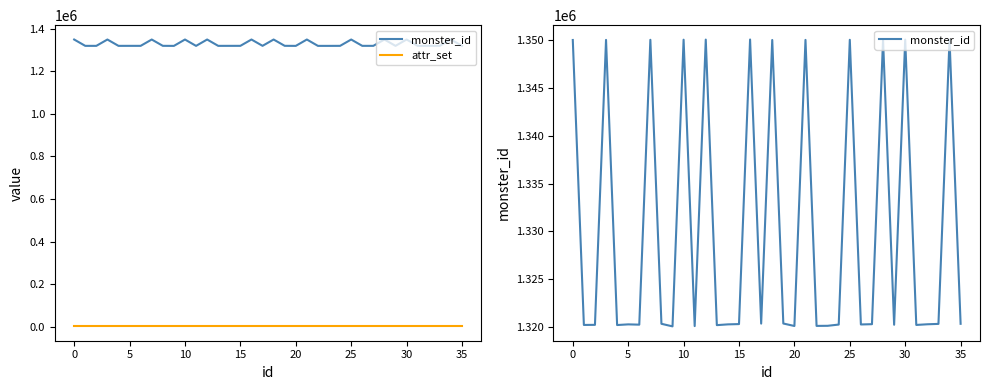

The monster_id series shows 679545 at 12. True or false?

False